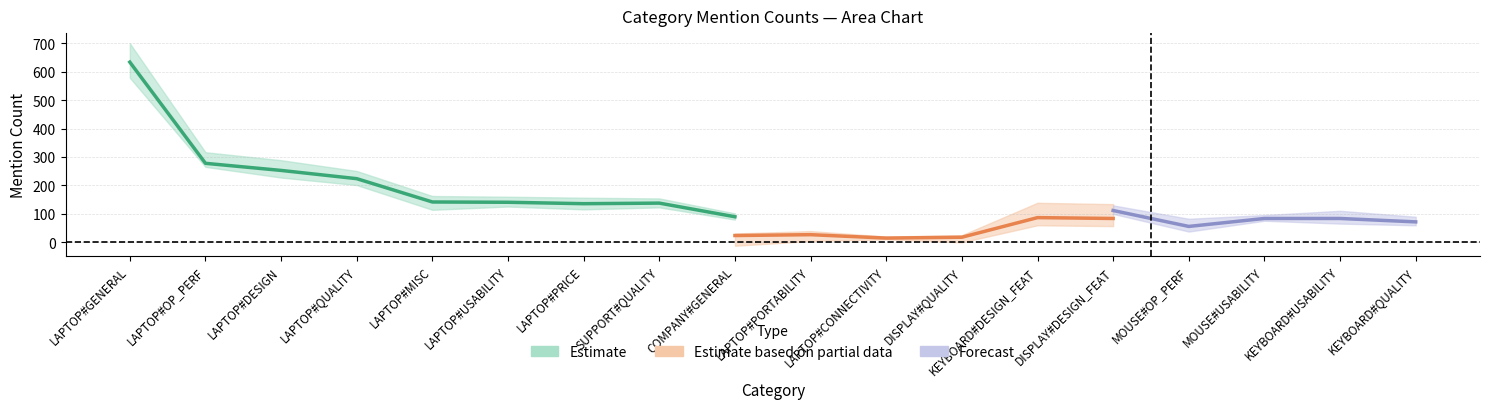

The total series shows 317 at total. True or false?

False